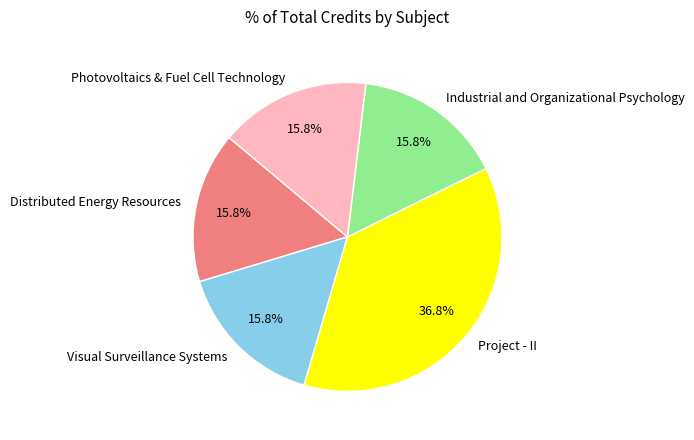

Is the sum of Industrial and Organizational Psychology and Photovoltaics & Fuel Cell Technology greater than half?

No